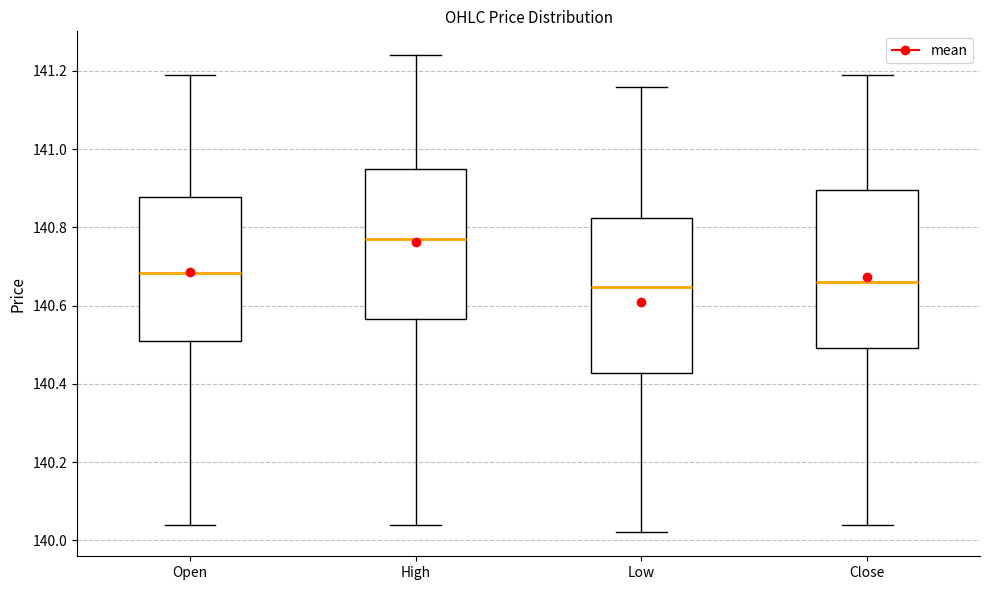

Reading left to right, transcribe this box plot: for each box, give where its median line is, the range the box spans, and where its two whiskers end, as read against the y-axis. The values are not printed on the chart, so give them approximately, as read against the axis.

Open: median 140.68, box 140.52 to 140.88, whiskers 140.04 to 141.20
High: median 140.78, box 140.56 to 140.96, whiskers 140.04 to 141.24
Low: median 140.64, box 140.42 to 140.82, whiskers 140.02 to 141.16
Close: median 140.66, box 140.50 to 140.90, whiskers 140.04 to 141.20